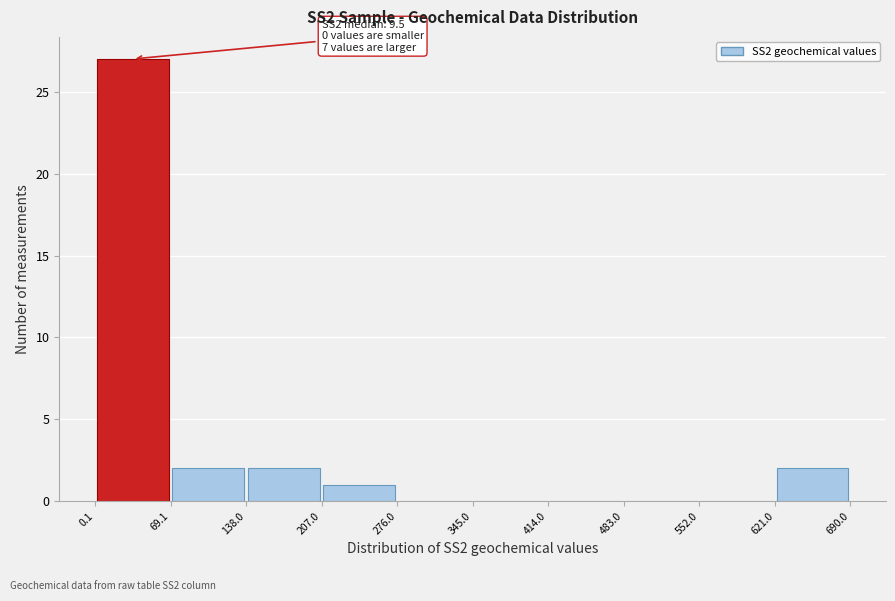

Which range on the x-axis has the tallest bar?

0.1 to 69.1